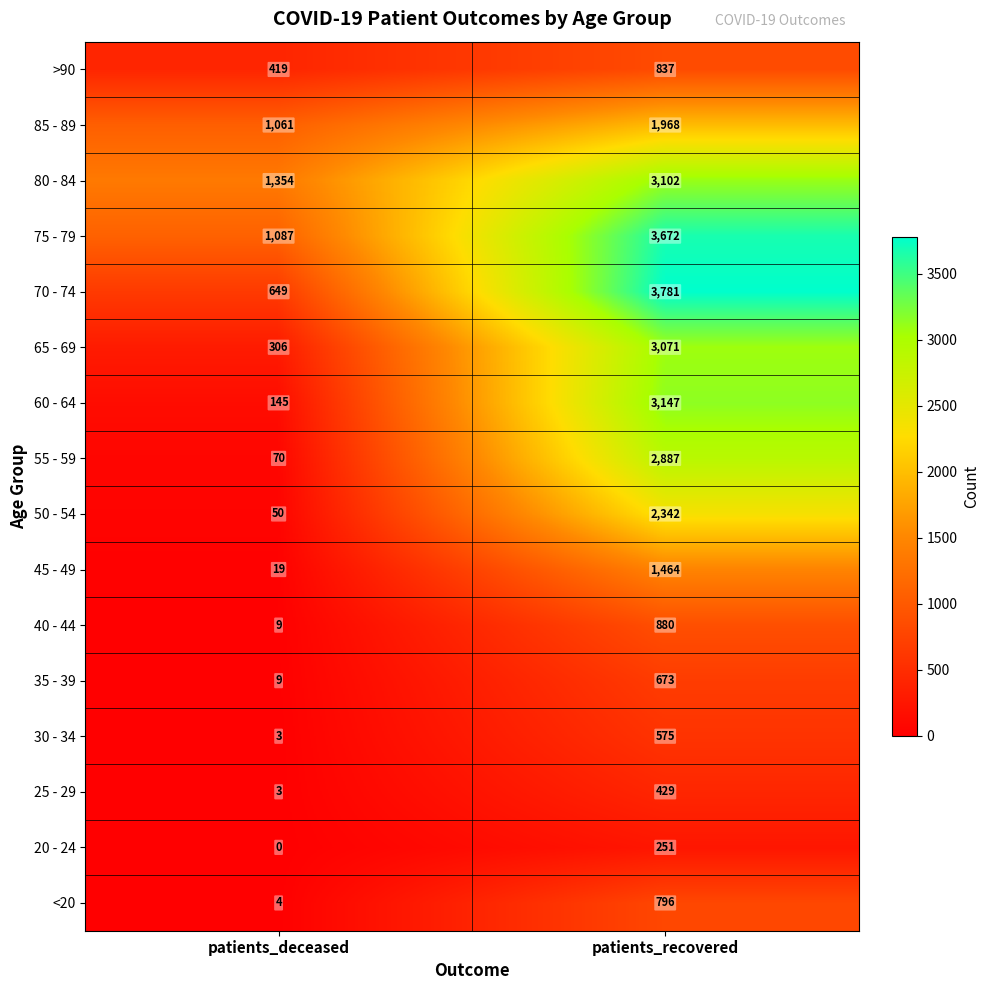

At which label is 55 - 59 closest to 1478?

patients_deceased